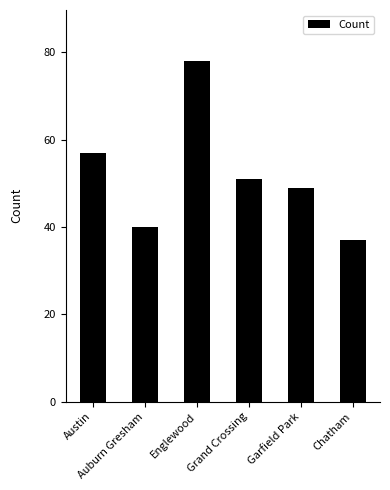

Reading right to left, list all the values displayed in this chart.

37	49	51	78	40	57